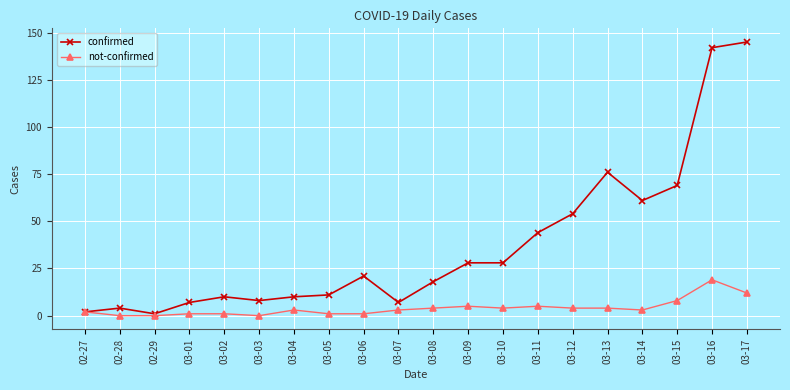

What position from the right is 02-29?

18